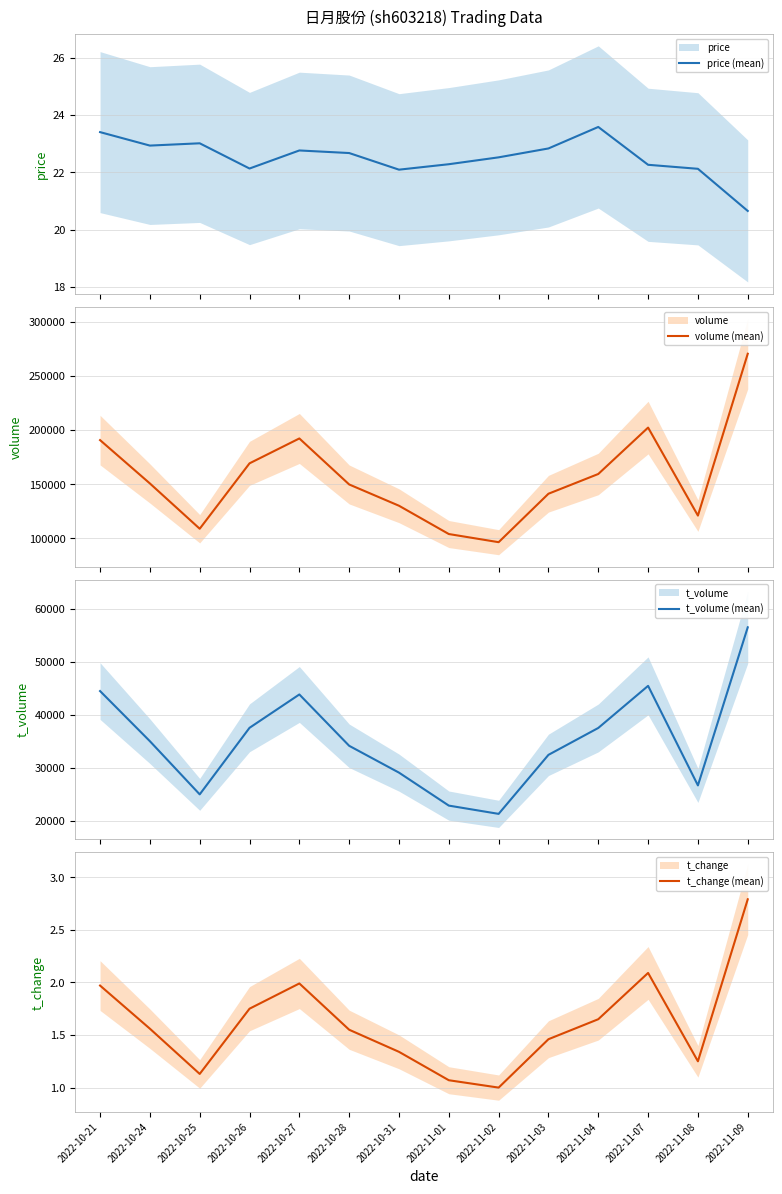

True or false: t_change (mean) and volume (mean) cross at least once.

False